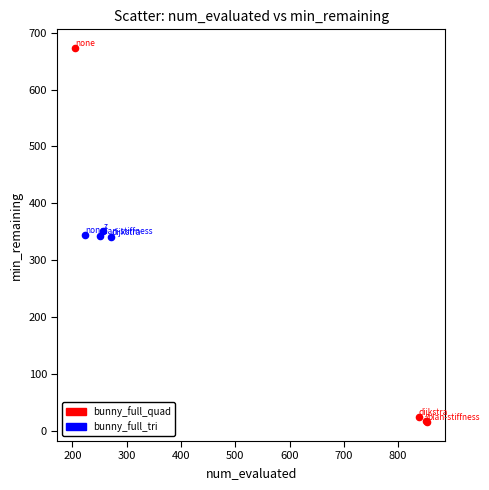

Which series reaches the maximum Y coordinate?

bunny_full_quad